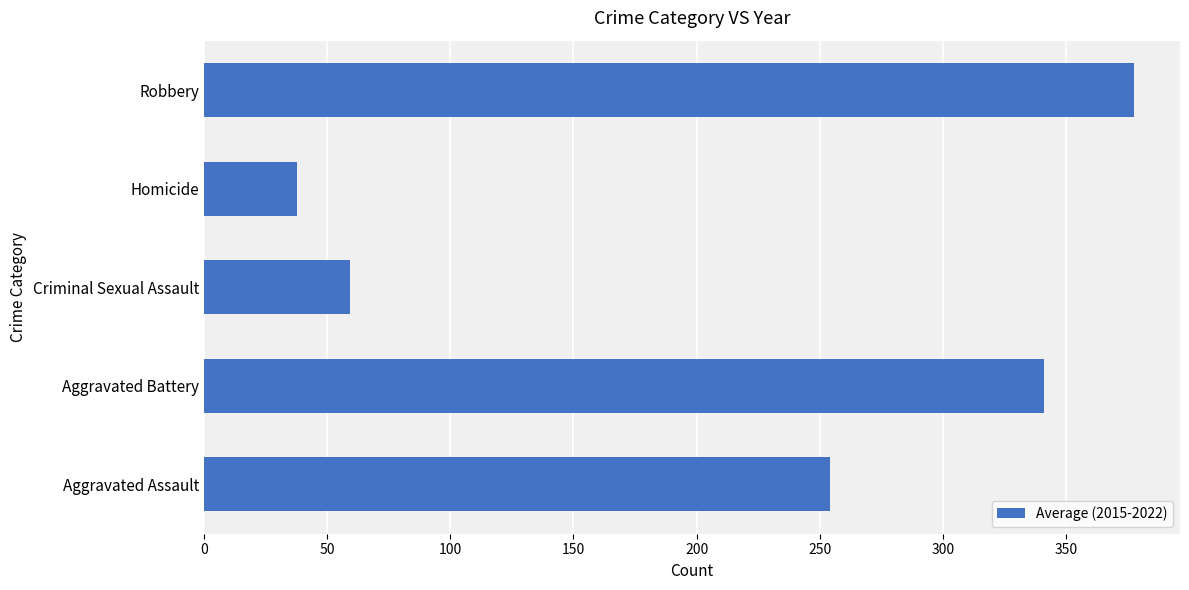

What is the smallest value displayed?

38.0